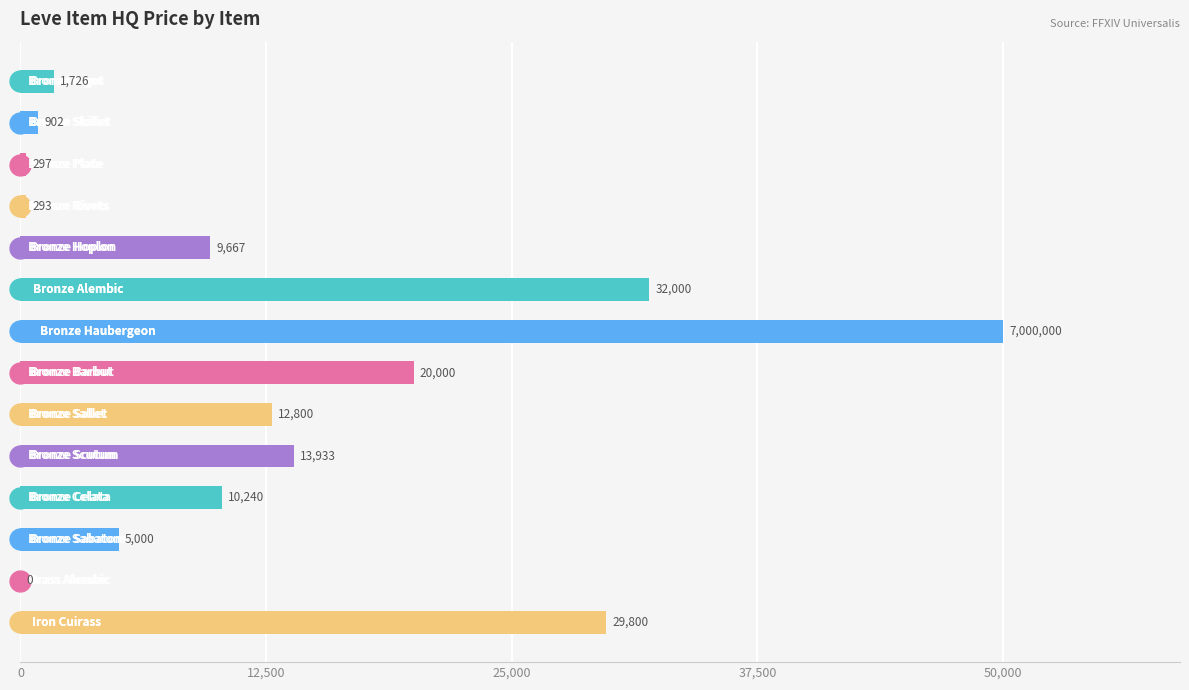

What is the greatest value displayed?

50000.0